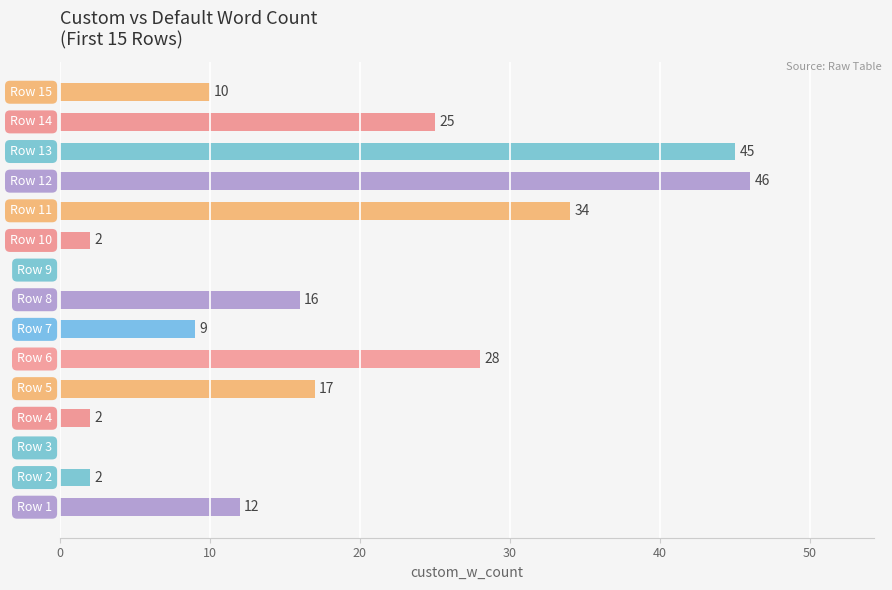

How many data points does each series have?

15